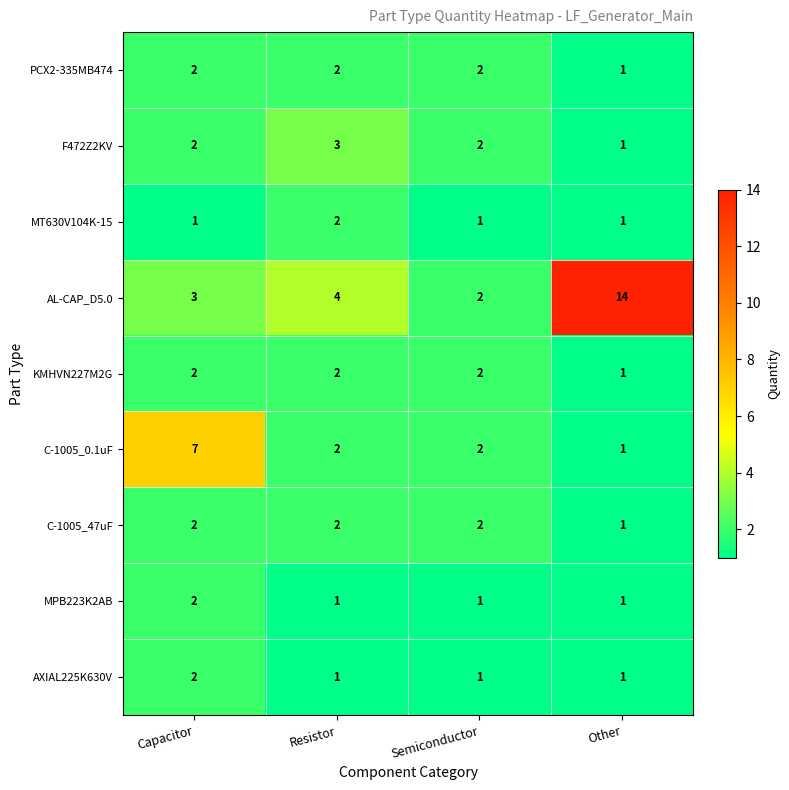

True or false: AL-CAP_D5.0 has a value of 20 at Other.

False